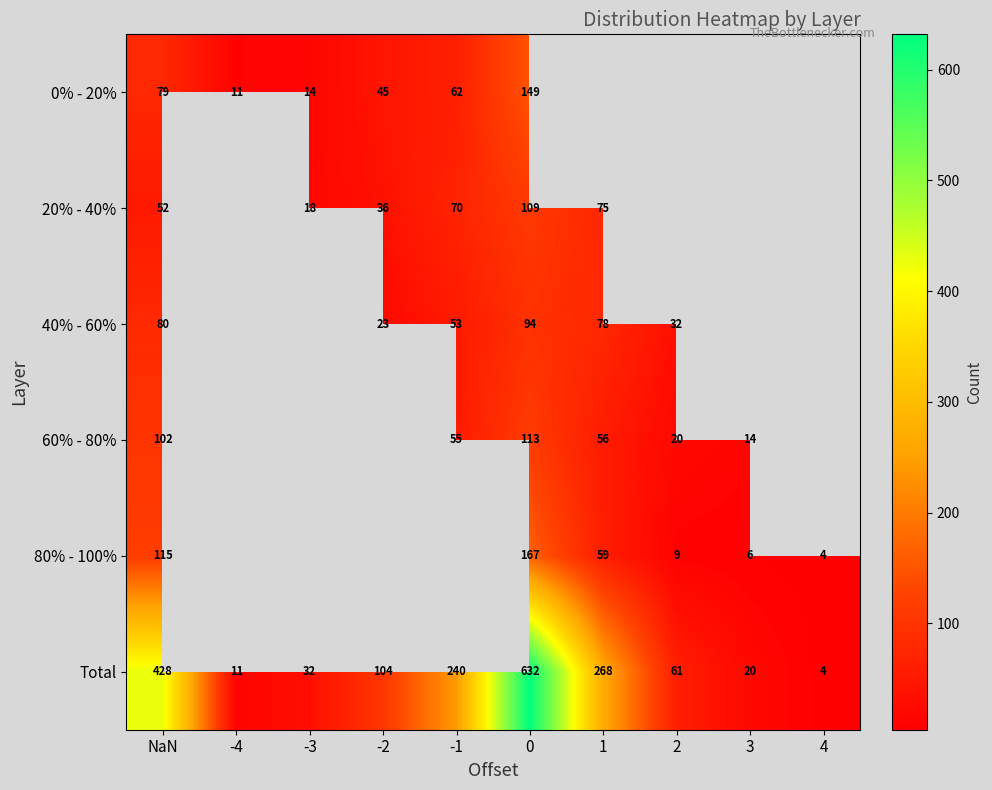

Is the value of 40% - 60% at 1 greater than the value of Total at -2?

No